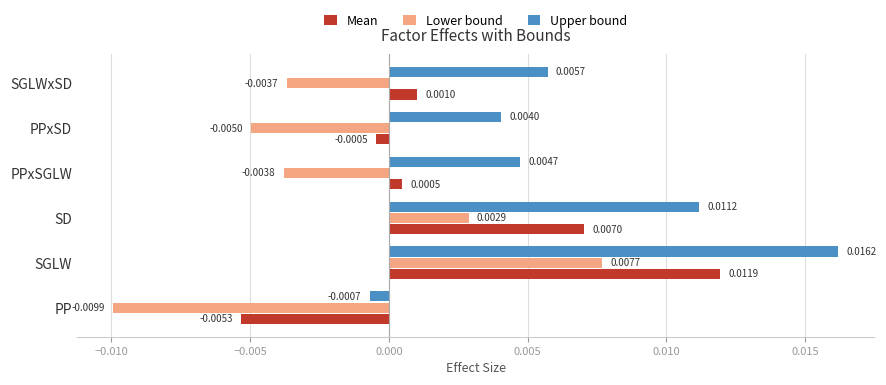

Which series has the largest total across all categories?

Upper bound